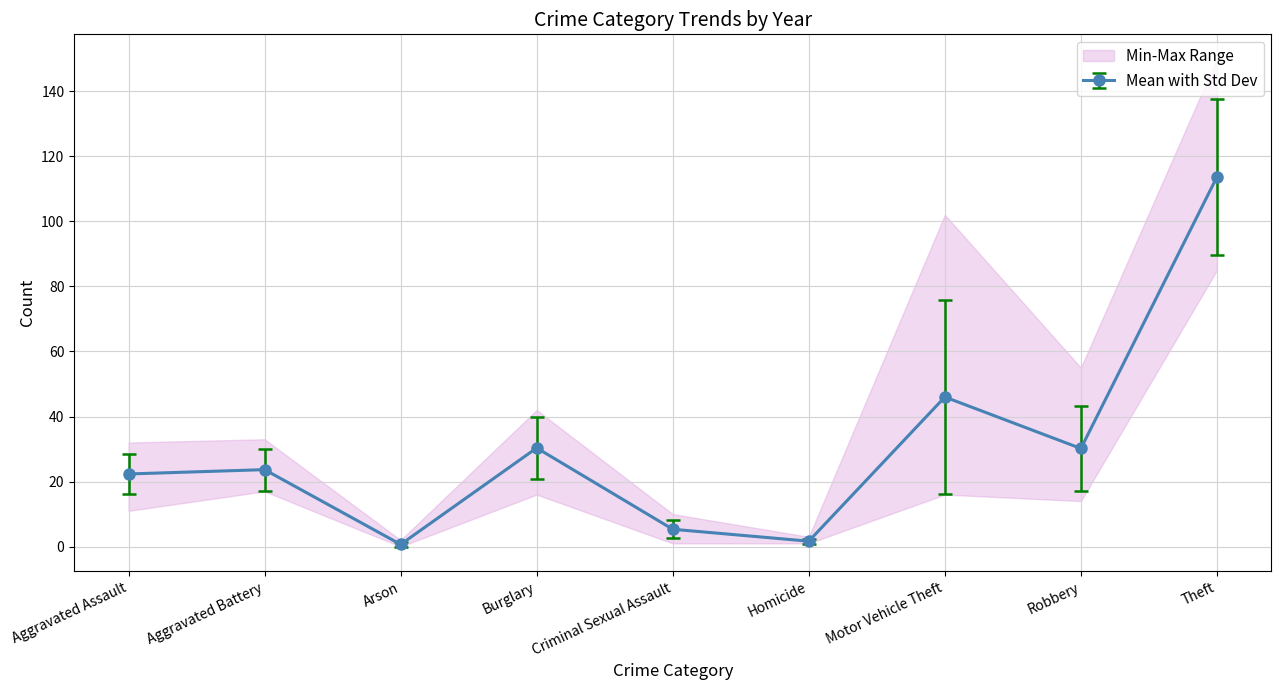

What is the sum of the 2017 values at Criminal Sexual Assault and Arson?

6